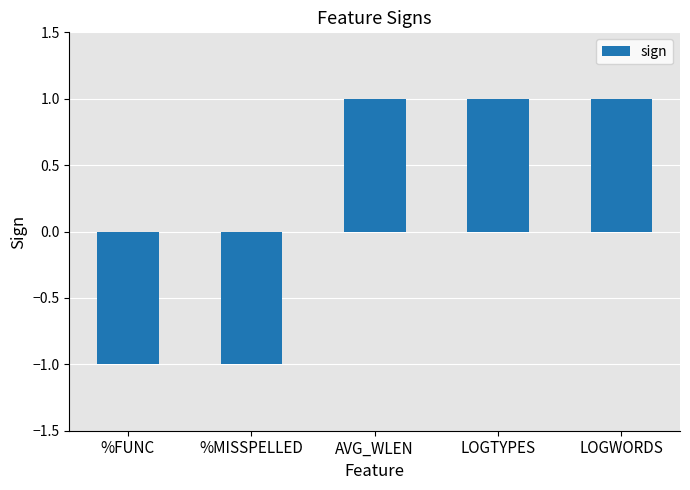

True or false: the data shows -1 at %MISSPELLED.

True